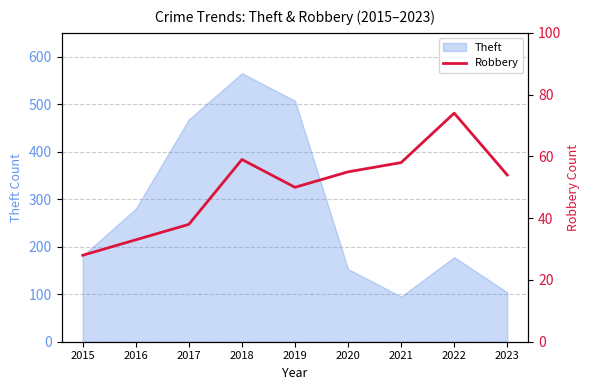

What is the maximum value for Theft?

565